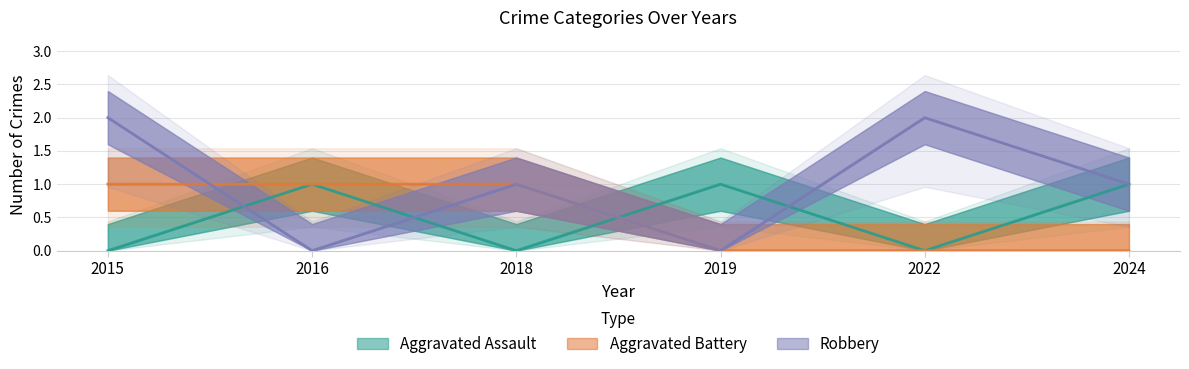

True or false: Aggravated Assault and Aggravated Battery cross at least once.

True